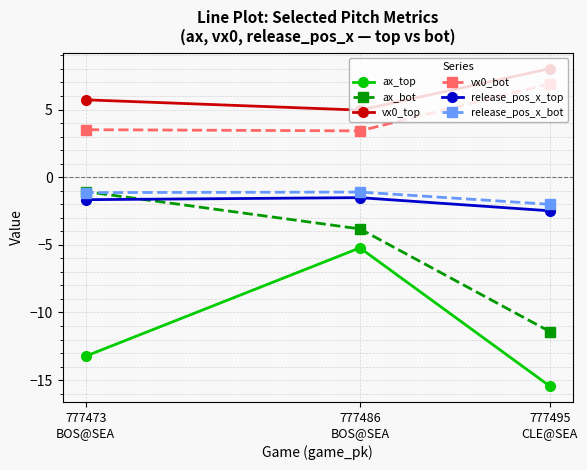

What are all the series names shown in the legend?

ax_top, ax_bot, vx0_top, vx0_bot, release_pos_x_top, release_pos_x_bot